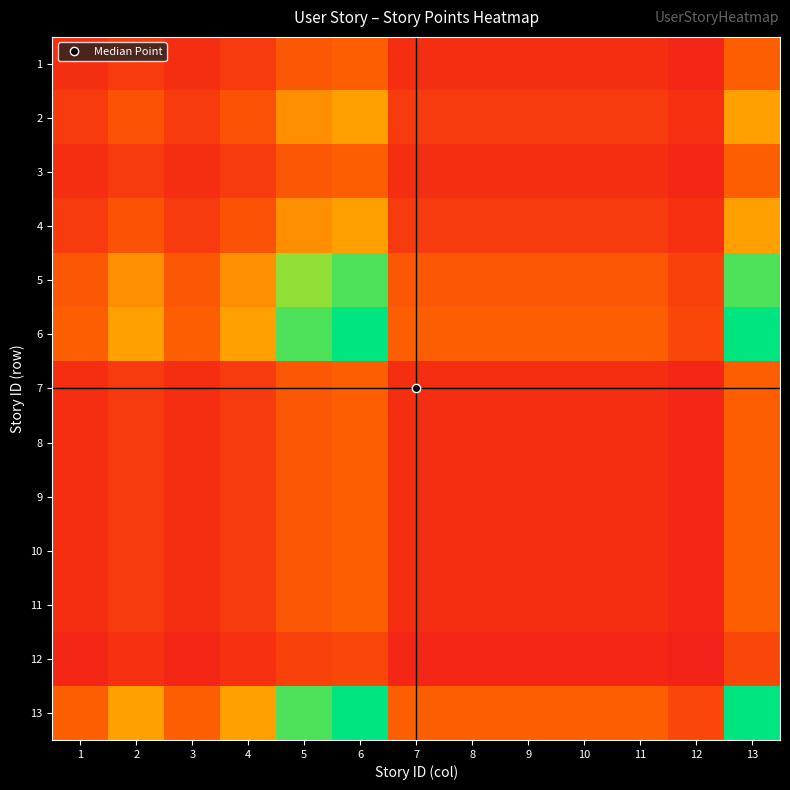

What is the greatest value displayed?

1.0